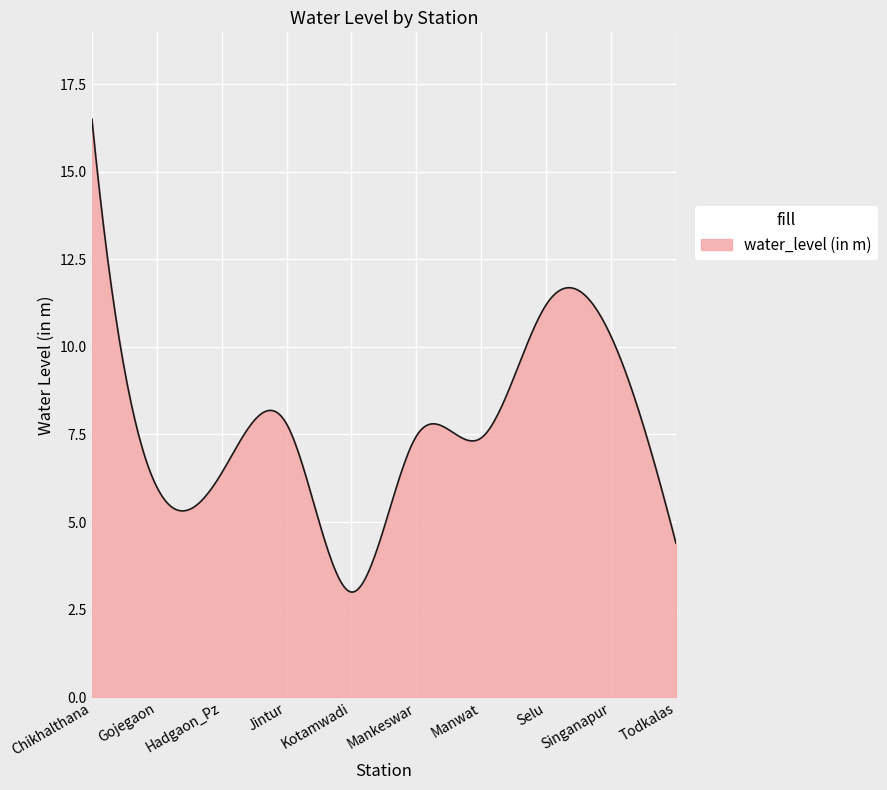

What is the smallest value displayed?

3.0